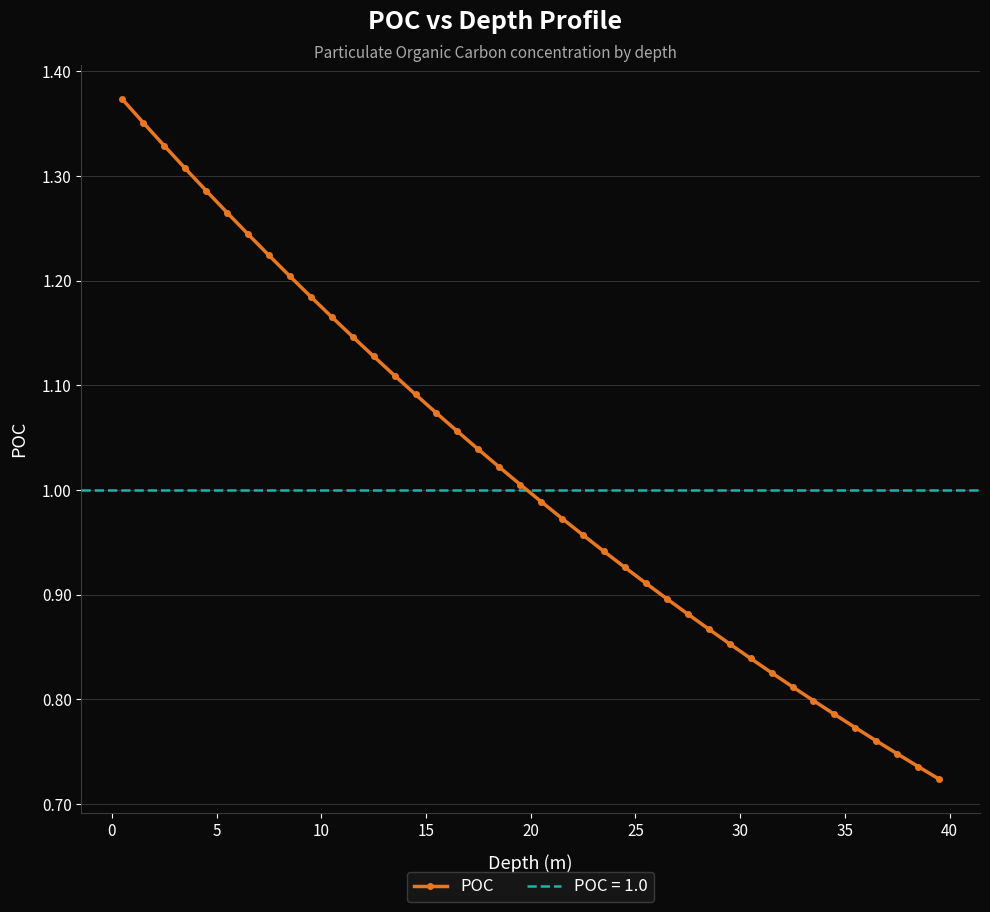

Count the number of categories in the chart.

40